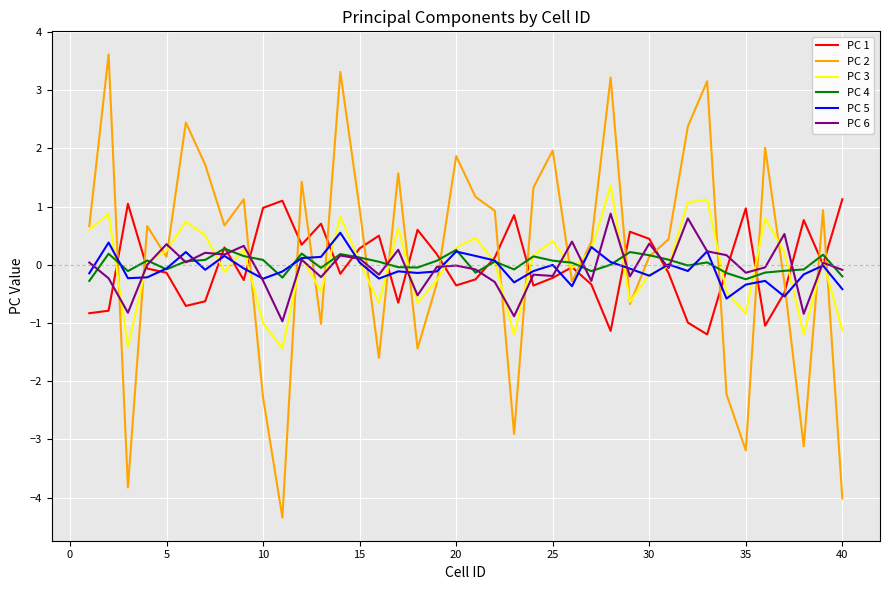

How many categories are shown in the chart?

40